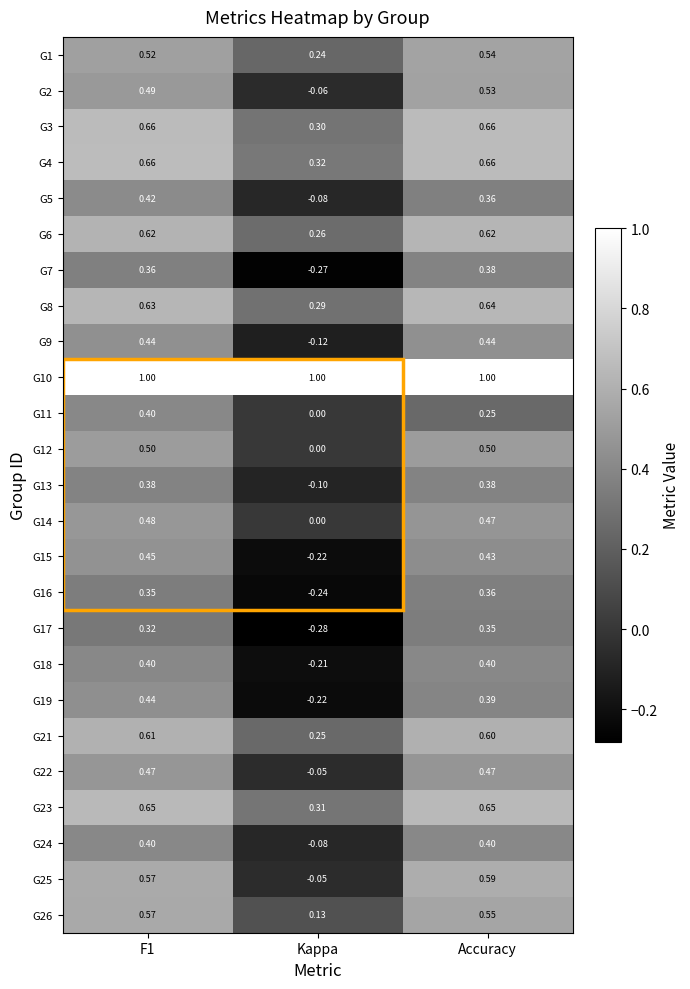

Where is G12 nearest to the value 0?

Kappa